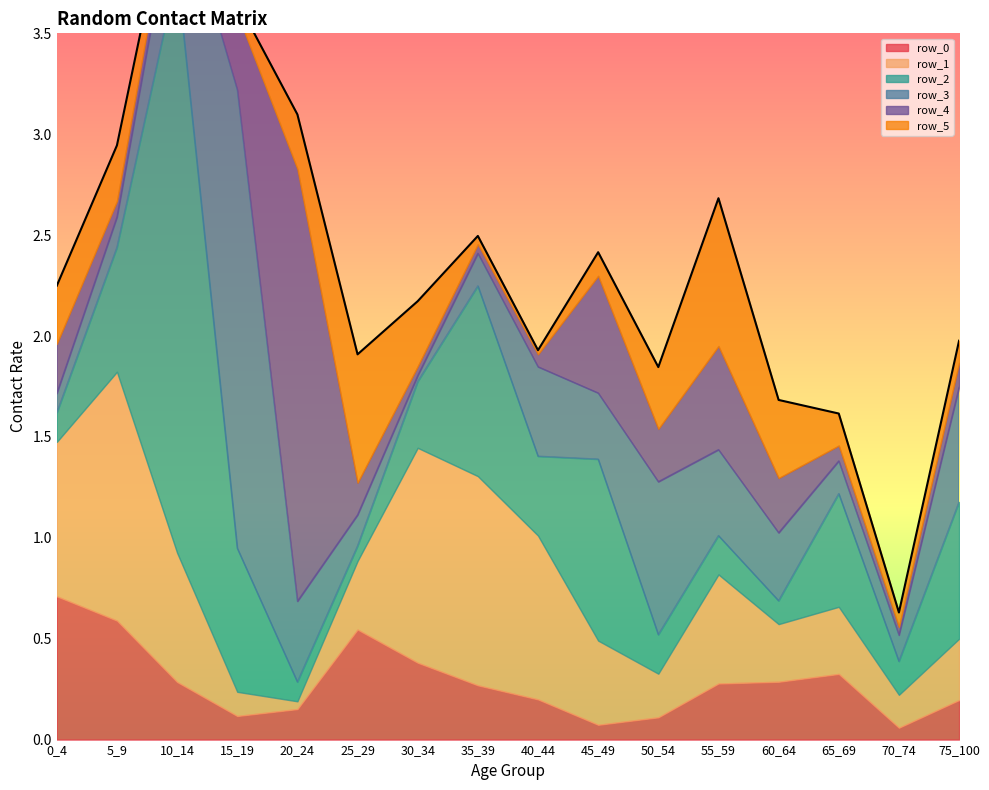

Reading left to right, extract all data points from this chart.

row_0: 0_4=0.7	5_9=0.6	10_14=0.3	15_19=0.1	20_24=0.2	25_29=0.5	30_34=0.4	35_39=0.3	40_44=0.2	45_49=0.1	50_54=0.1	55_59=0.3	60_64=0.3	65_69=0.3	70_74=0.1	75_100=0.2
row_1: 0_4=0.8	5_9=1.2	10_14=0.6	15_19=0.1	20_24=0.0	25_29=0.3	30_34=1.1	35_39=1.0	40_44=0.8	45_49=0.4	50_54=0.2	55_59=0.5	60_64=0.3	65_69=0.3	70_74=0.2	75_100=0.3
row_2: 0_4=0.1	5_9=0.6	10_14=2.9	15_19=0.7	20_24=0.1	25_29=0.1	30_34=0.3	35_39=0.9	40_44=0.4	45_49=0.9	50_54=0.2	55_59=0.2	60_64=0.1	65_69=0.6	70_74=0.2	75_100=0.7
row_3: 0_4=0.1	5_9=0.2	10_14=0.4	15_19=2.3	20_24=0.4	25_29=0.2	30_34=0.0	35_39=0.2	40_44=0.4	45_49=0.3	50_54=0.8	55_59=0.4	60_64=0.3	65_69=0.2	70_74=0.1	75_100=0.6
row_4: 0_4=0.2	5_9=0.1	10_14=0.1	15_19=0.4	20_24=2.1	25_29=0.2	30_34=0.0	35_39=0.0	40_44=0.1	45_49=0.6	50_54=0.3	55_59=0.5	60_64=0.3	65_69=0.1	70_74=0.0	75_100=0.1
row_5: 0_4=0.3	5_9=0.3	10_14=0.0	15_19=0.1	20_24=0.3	25_29=0.6	30_34=0.3	35_39=0.0	40_44=0.0	45_49=0.1	50_54=0.3	55_59=0.7	60_64=0.4	65_69=0.2	70_74=0.1	75_100=0.1